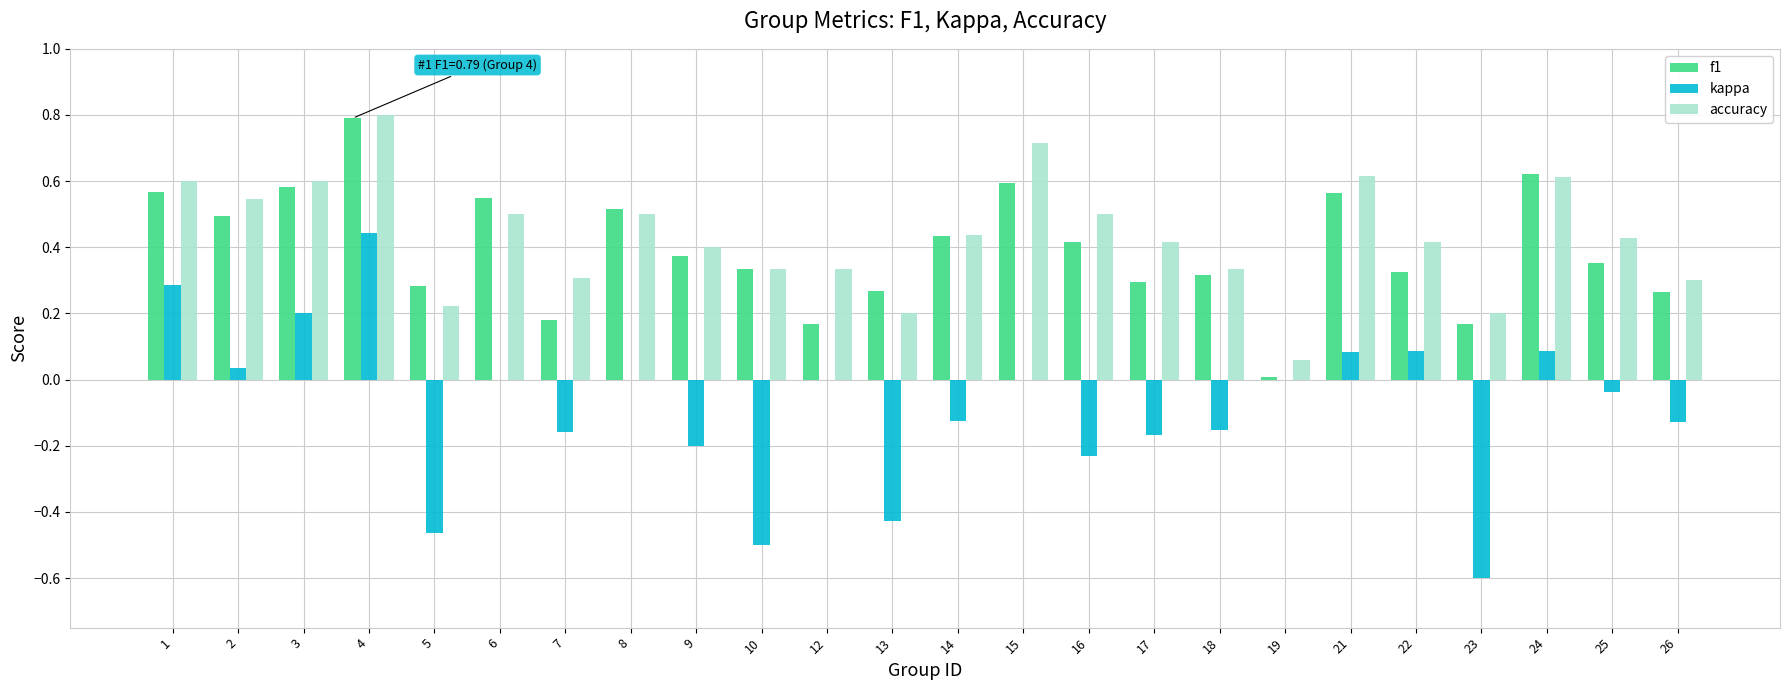

Are the bars grouped side by side (vs. stacked)?

Yes